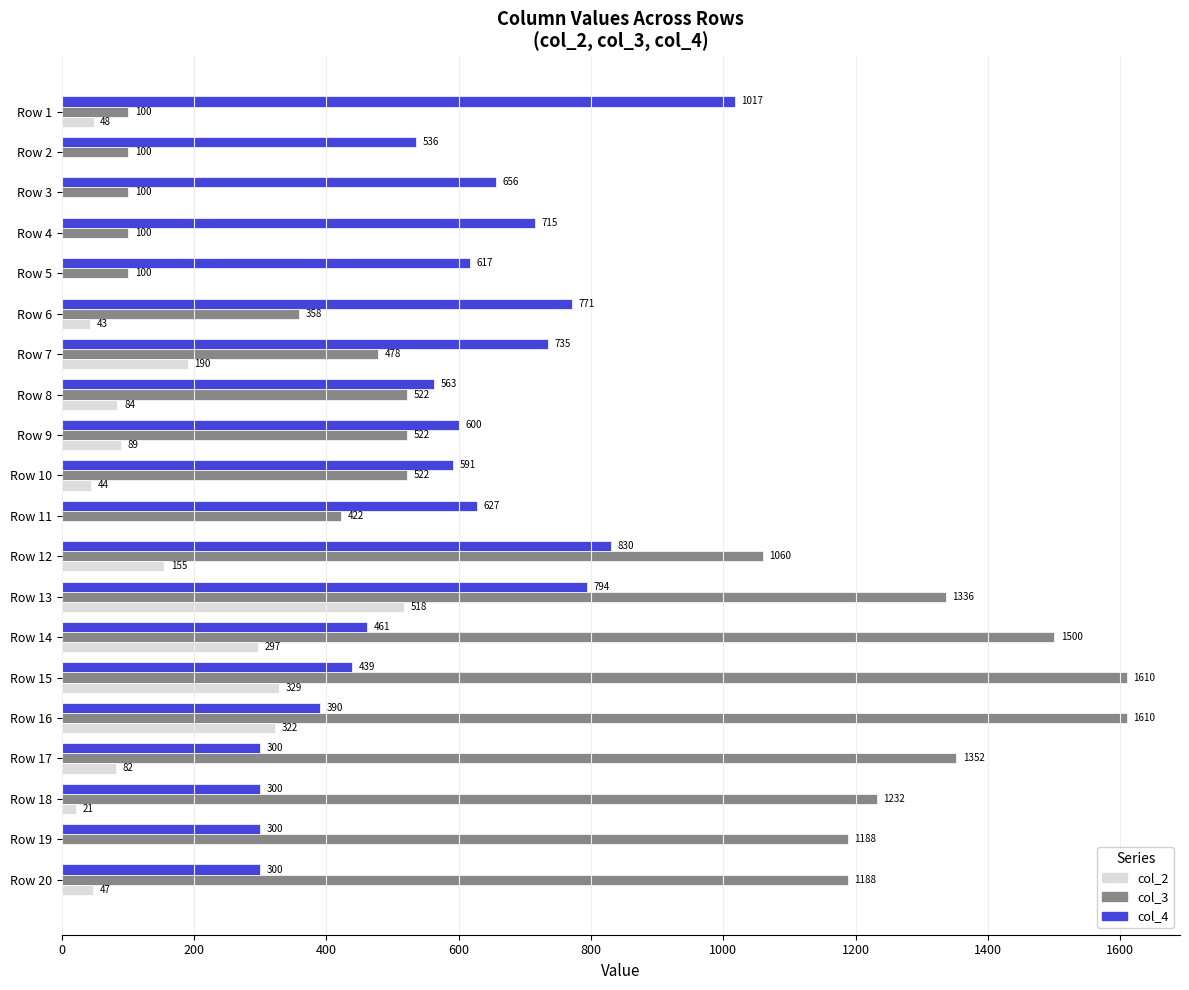

What is the sum of all col_4 values?

2269